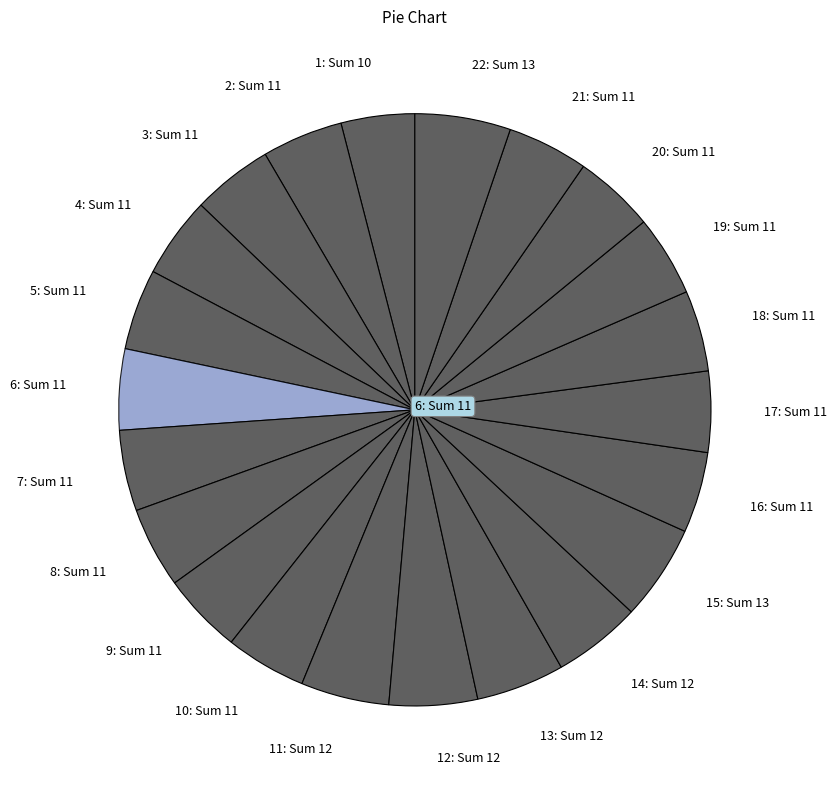

Is there a majority slice in this chart?

No